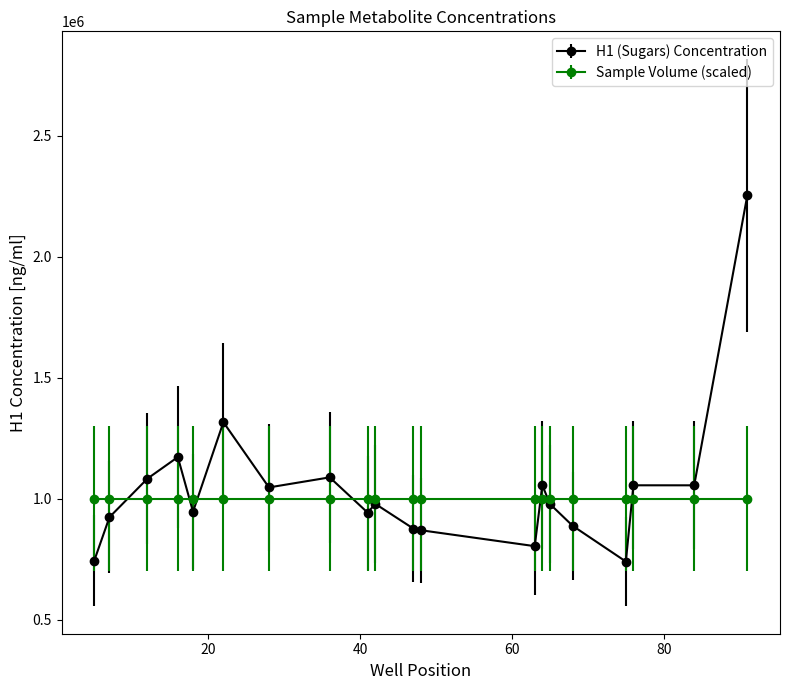

What is the smallest value displayed?

740791